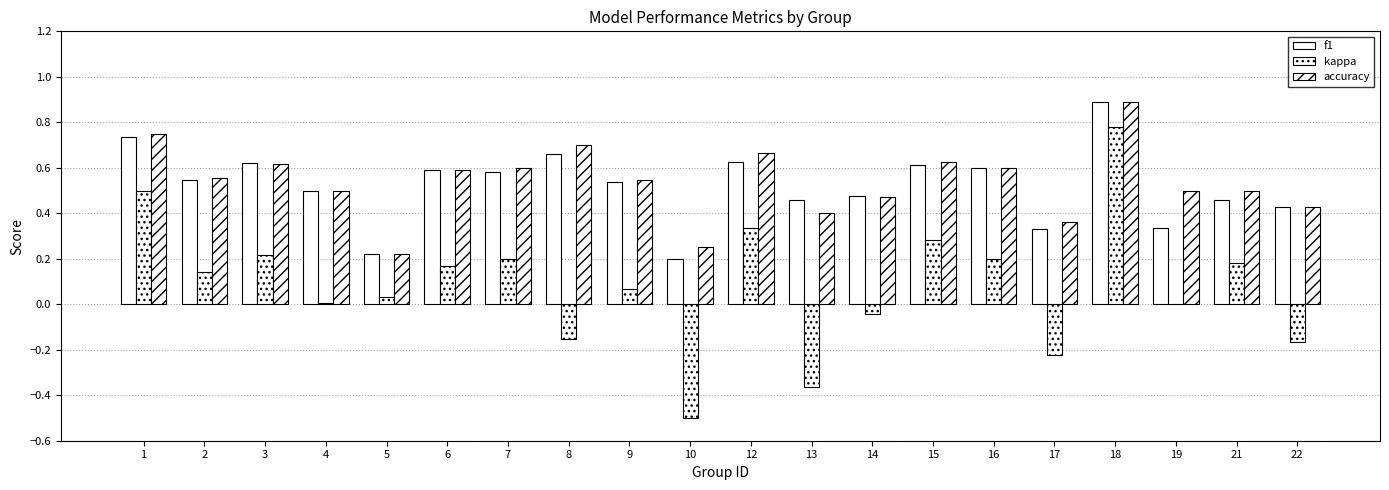

Which label corresponds to the largest value in the chart?

18